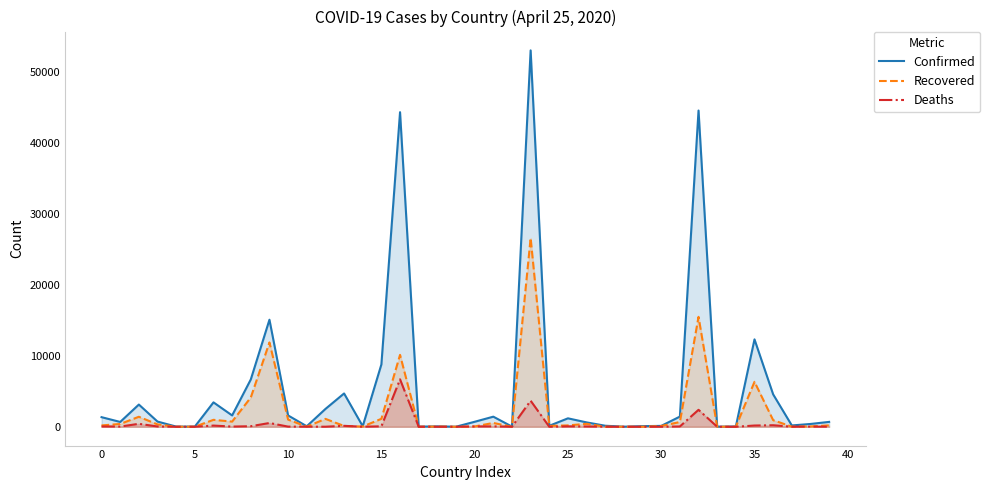

How many lines are shown in the chart?

3